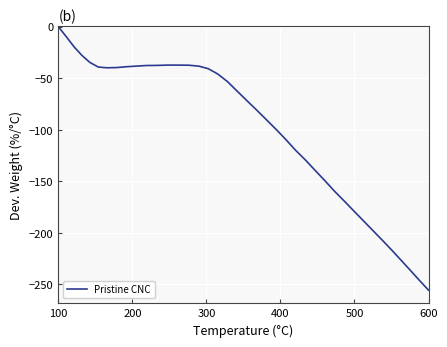

What is the average value?

-99.7